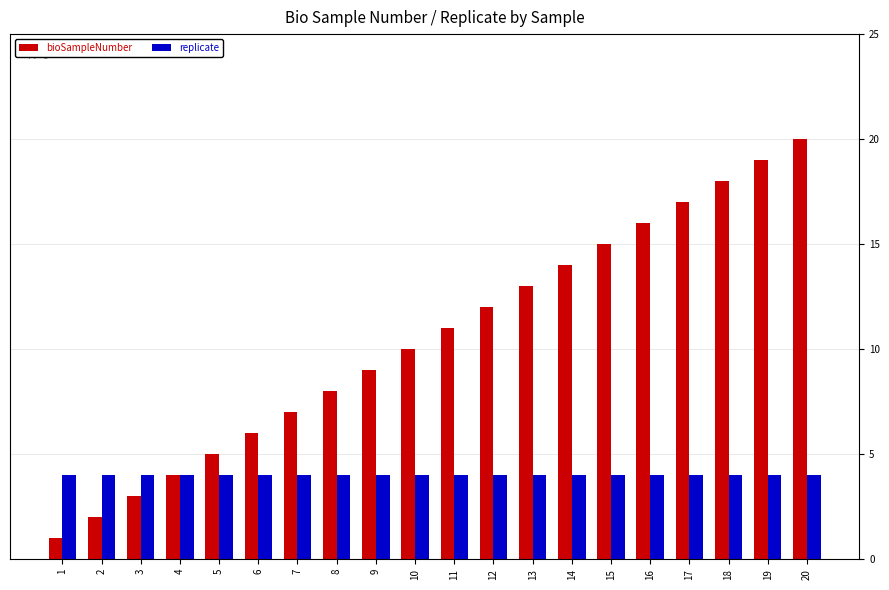

Which series changed the most between 6 and 18?

bioSampleNumber